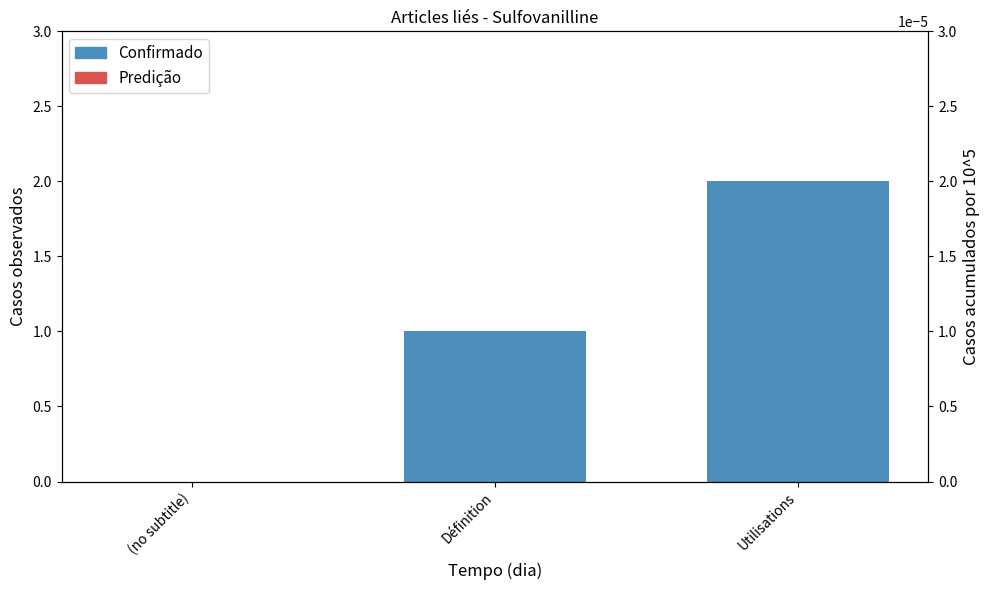

Rank the categories by value from lowest to highest.

(no subtitle), Définition, Utilisations